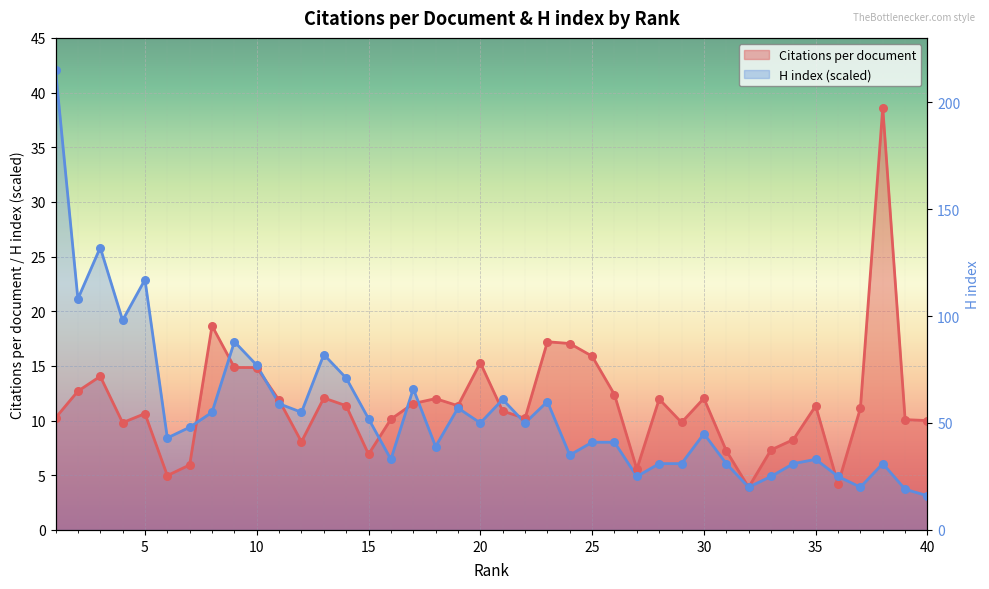

What are all the series names shown in the legend?

Citations per document, H index